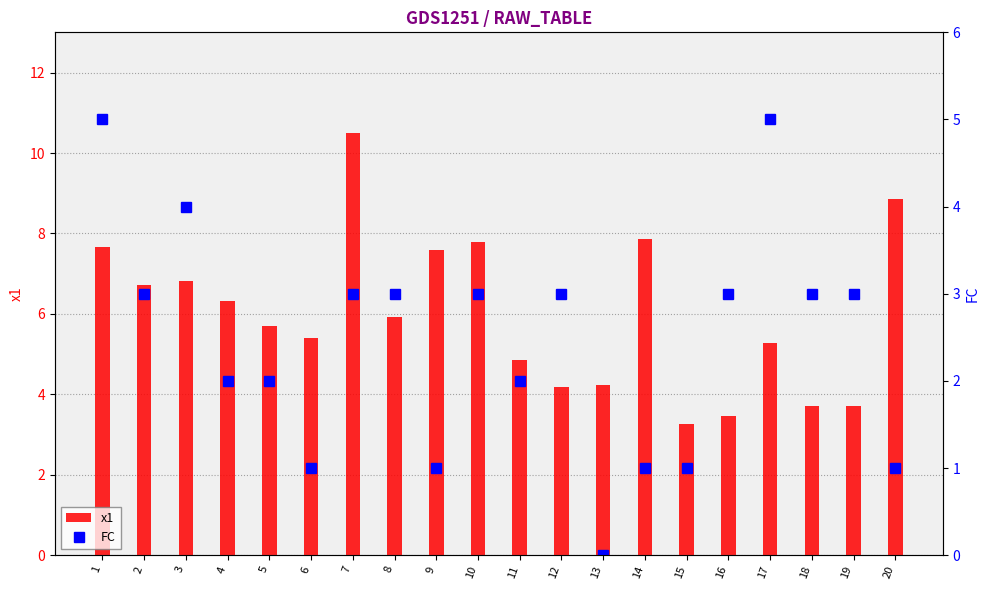

Rank the series at 15 from highest to lowest value.

x1, FC